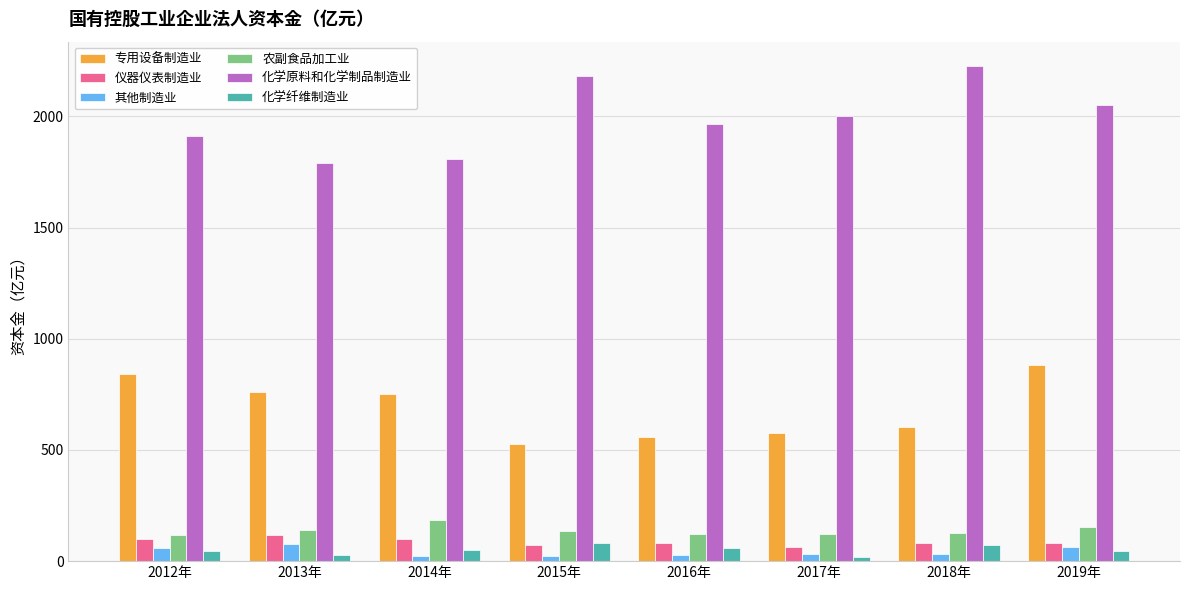

What position from the left is 2014年?

3